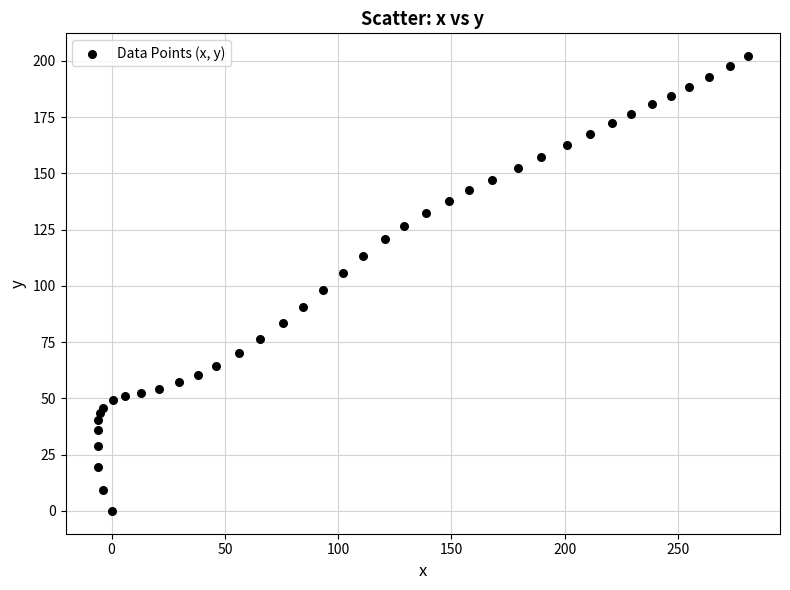

What is the range of Y values (max minus min)?

202.1